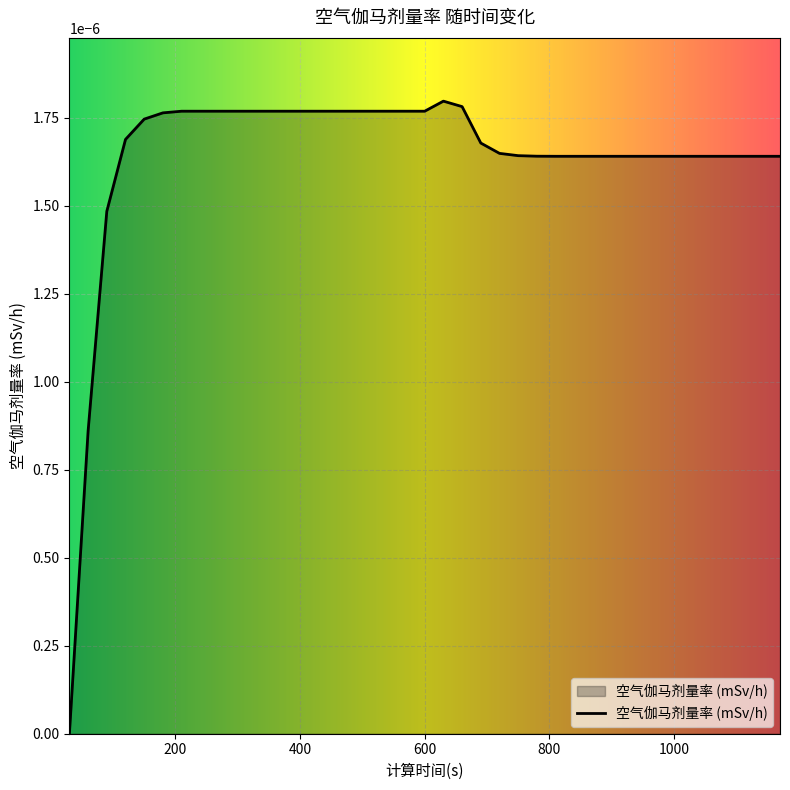

List the labels in order of value, largest first.

630, 660, 210, 240, 270, 300, 330, 360, 390, 420, 450, 480, 510, 540, 570, 600, 180, 150, 120, 690, 720, 750, 780, 810, 840, 870, 900, 930, 960, 990, 1020, 1050, 1080, 1110, 1140, 1170, 90, 60, 30